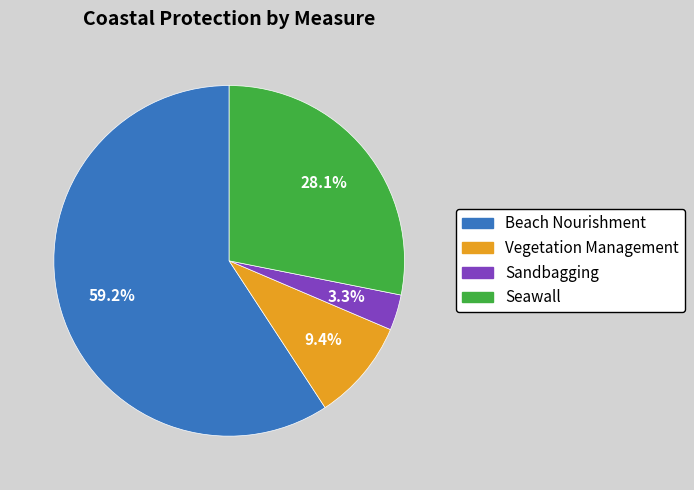

Is the sum of Sandbagging and Beach Nourishment greater than half?

Yes